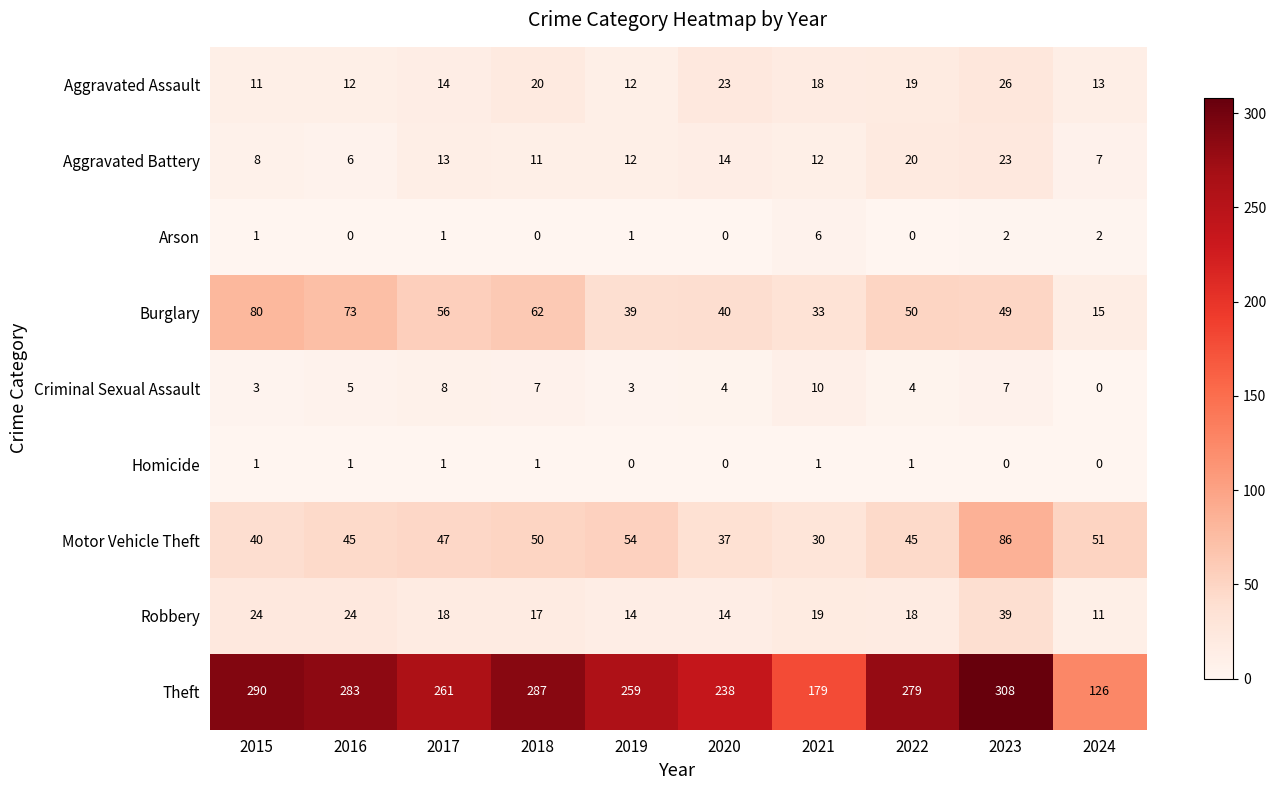

The value of Theft at 2015 is 129. True or false?

False